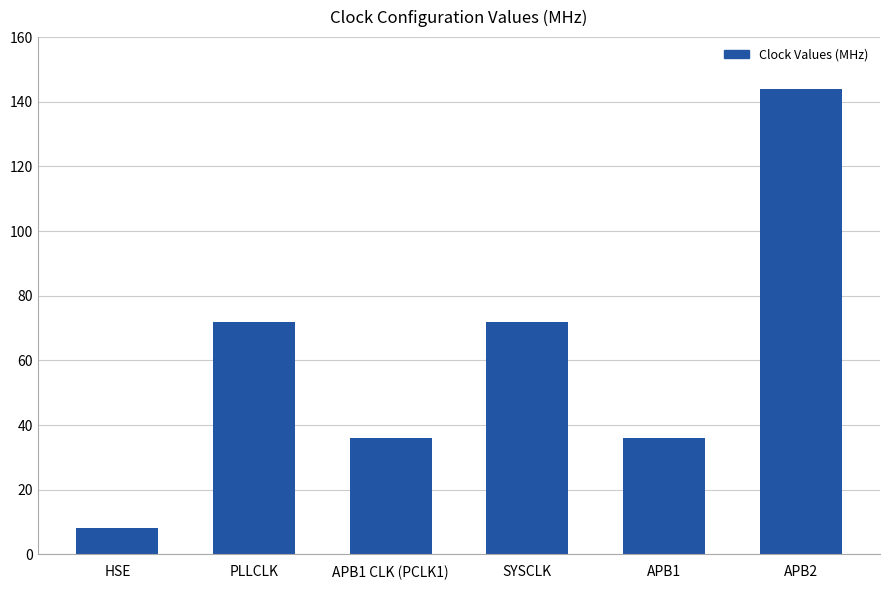

What is the difference between the maximum and second lowest values?

108